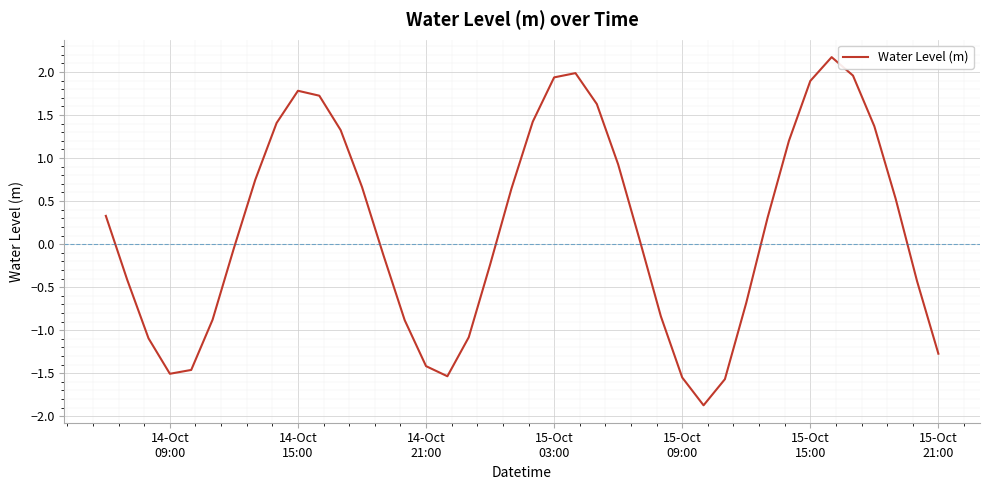

What is the difference between the maximum and minimum values?

4.0